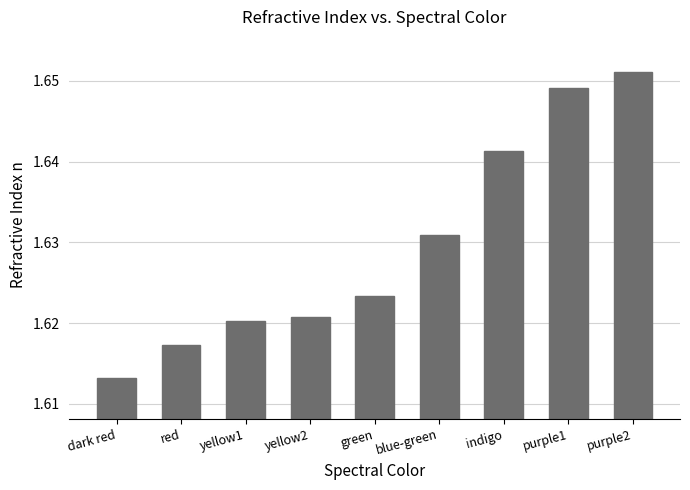

What is the sum of the values at green and dark red?

3.2